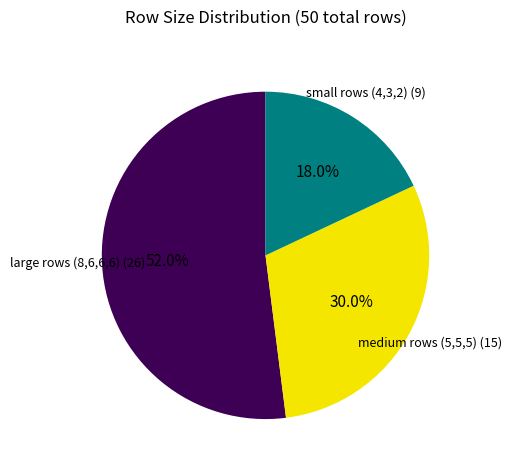

Which category has the smallest portion of the pie?

small rows (4,3,2) (9)